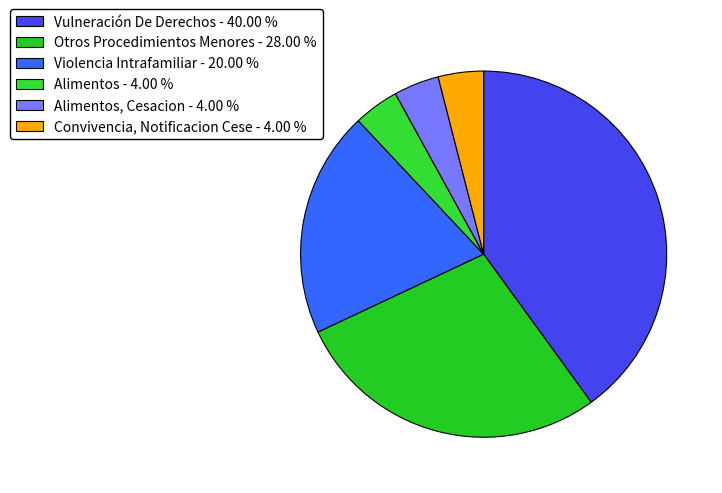

Which category has the biggest portion of the pie?

Vulneración De Derechos - 40.00 %